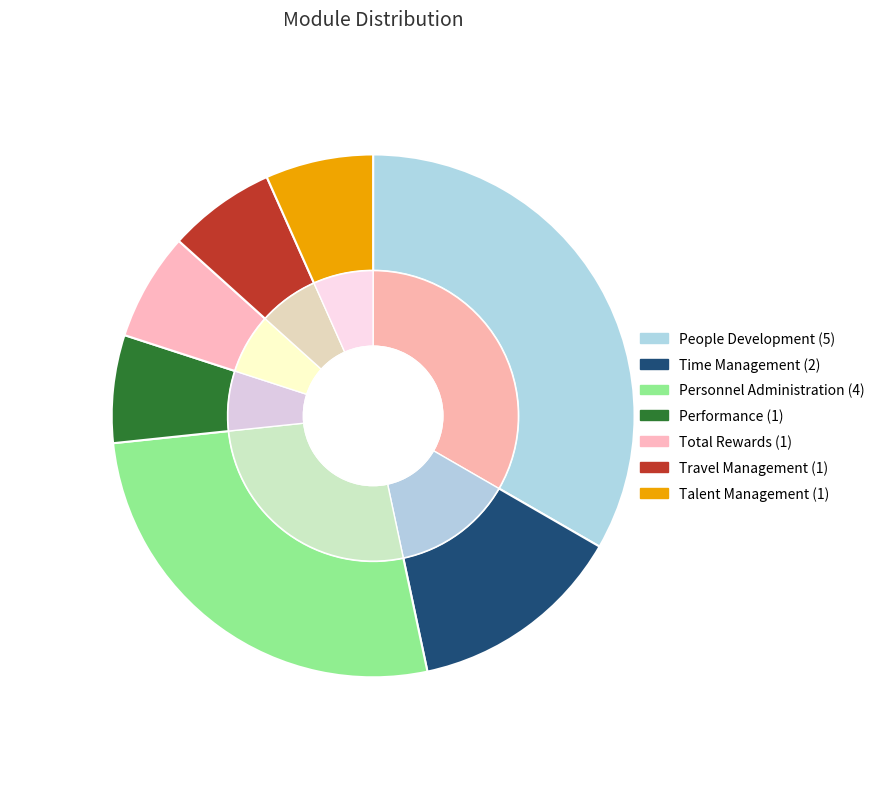

Which category has the biggest portion of the pie?

People Development